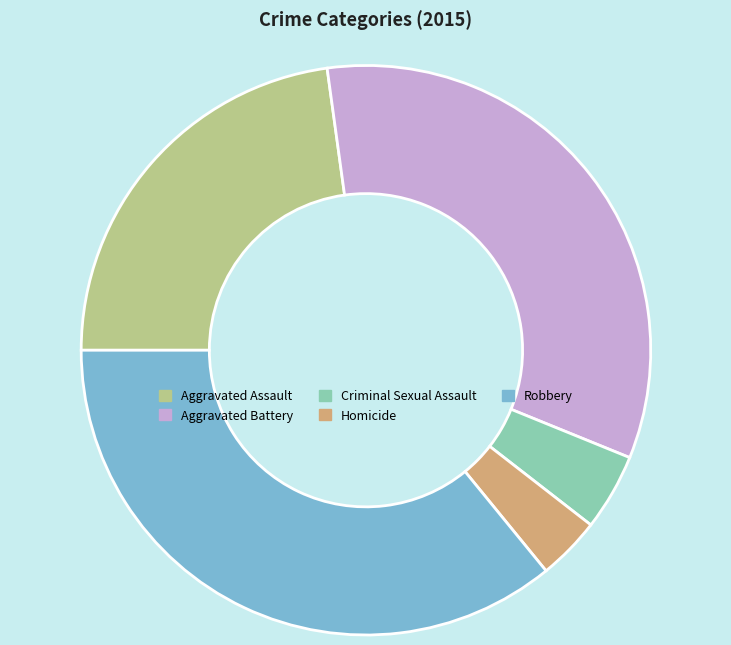

Approximately how many times larger is the value at Aggravated Battery compared to Aggravated Assault?

1.5